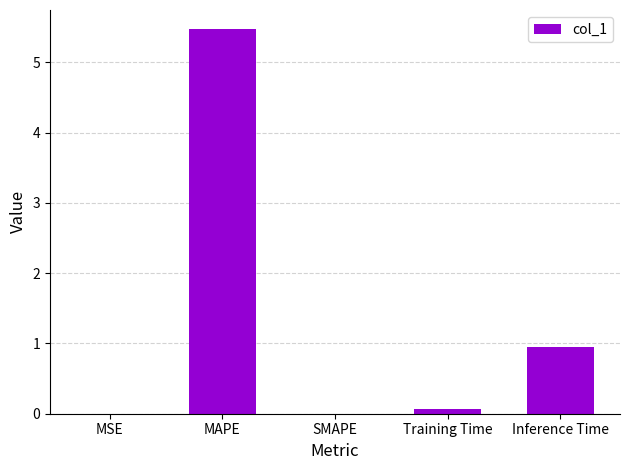

Which label corresponds to the largest value in the chart?

MAPE